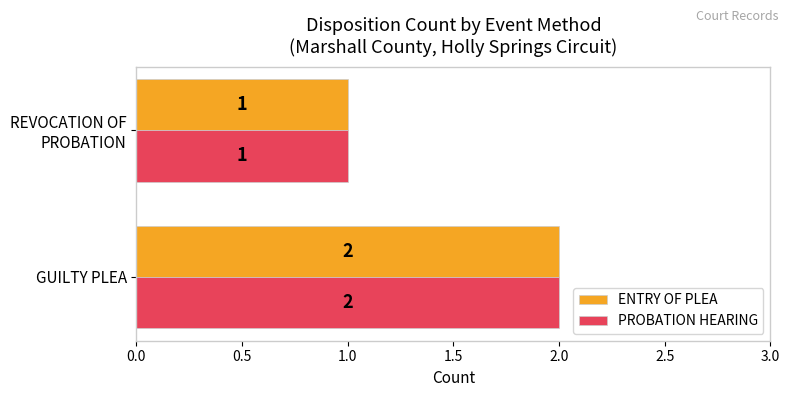

At which category is the sum across all series the highest?

GUILTY PLEA